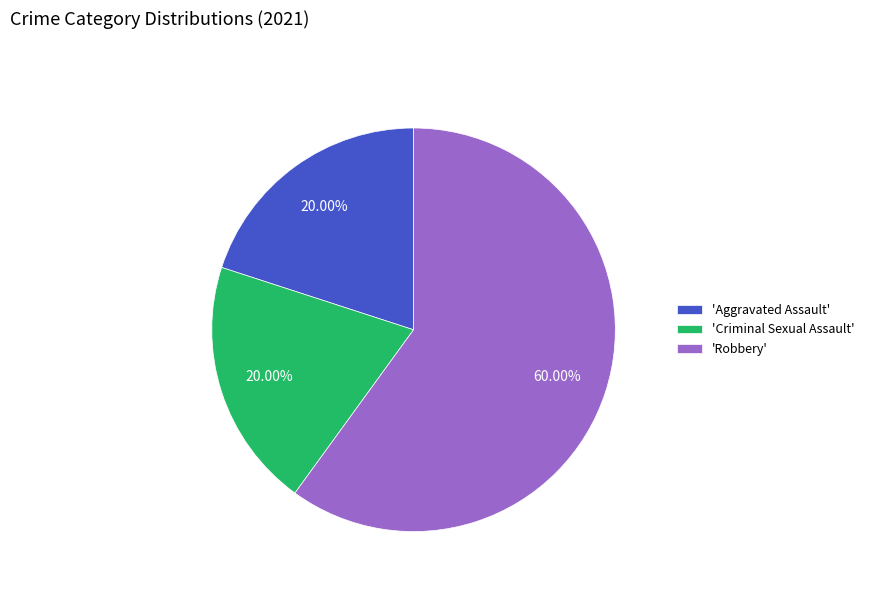

Which slice is the largest?

'Robbery'